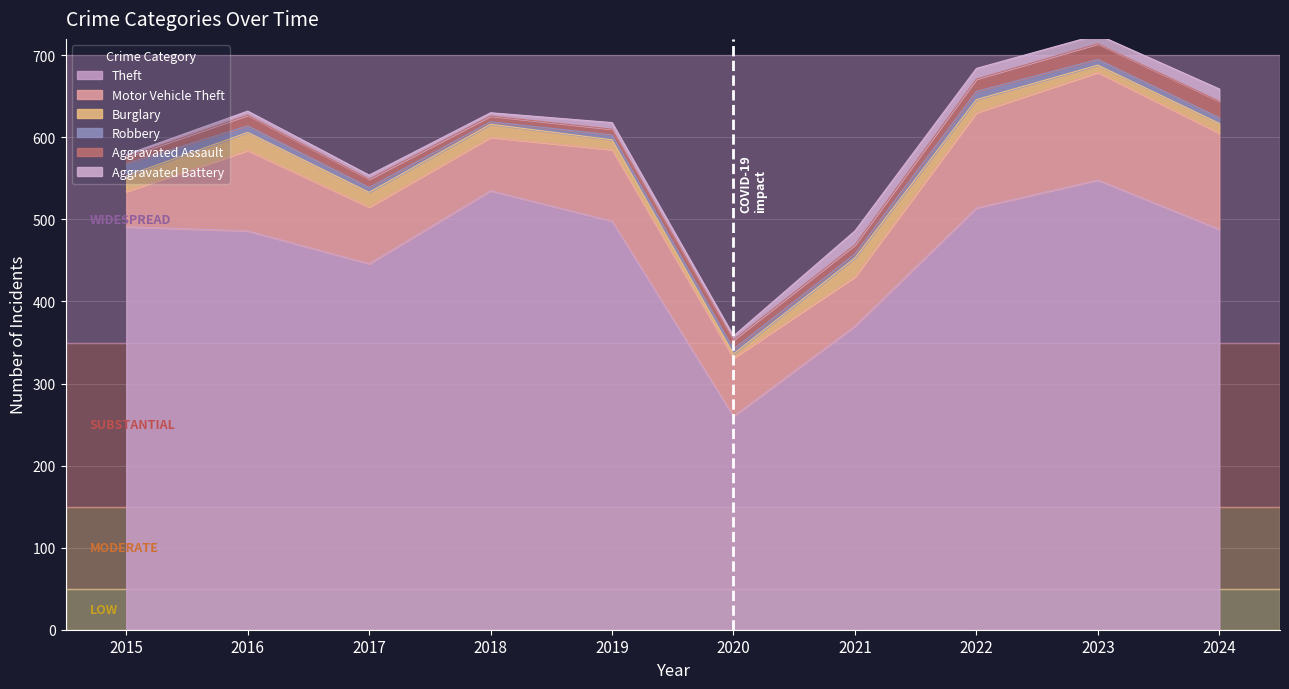

Reading right to left, what are all the values shown in this chart?

Theft: 488	548	514	370	260	498	535	446	486	491
Motor Vehicle Theft: 117	131	116	60	71	87	65	69	98	43
Burglary: 12	9	16	23	5	12	16	18	22	19
Robbery: 7	7	10	5	6	6	3	6	8	15
Aggravated Assault: 20	19	15	11	11	7	7	10	13	8
Aggravated Battery: 15	11	13	17	5	8	4	5	5	3